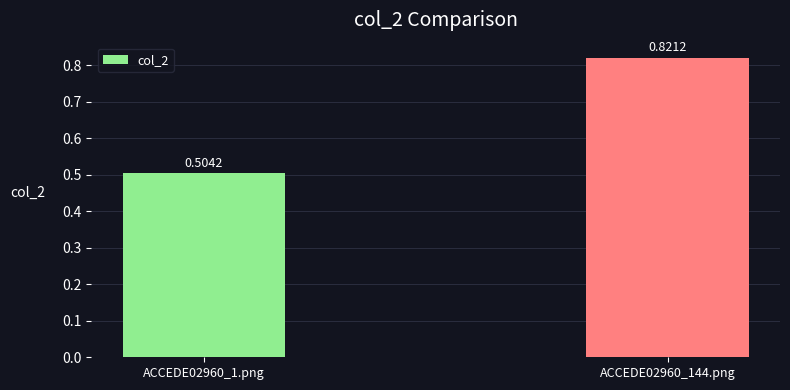

List the labels in order of value, largest first.

ACCEDE02960_144.png, ACCEDE02960_1.png